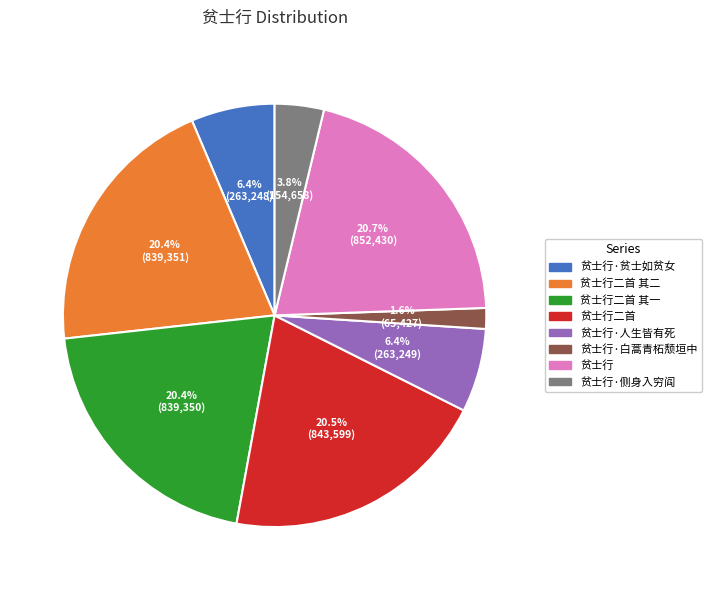

Does any single category account for the majority?

No